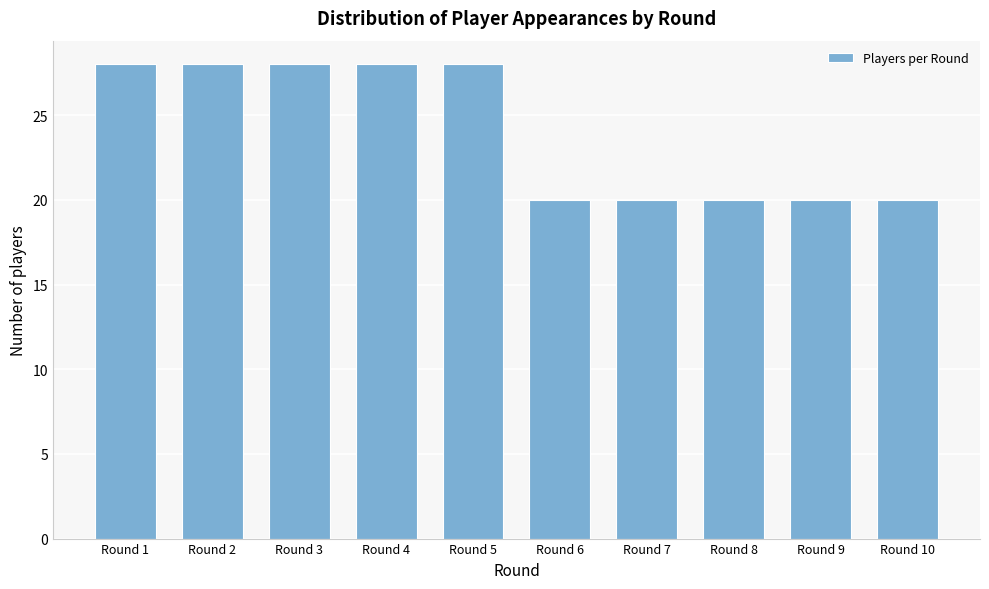

Reading left to right, extract all data points from this chart.

28	28	28	28	28	20	20	20	20	20